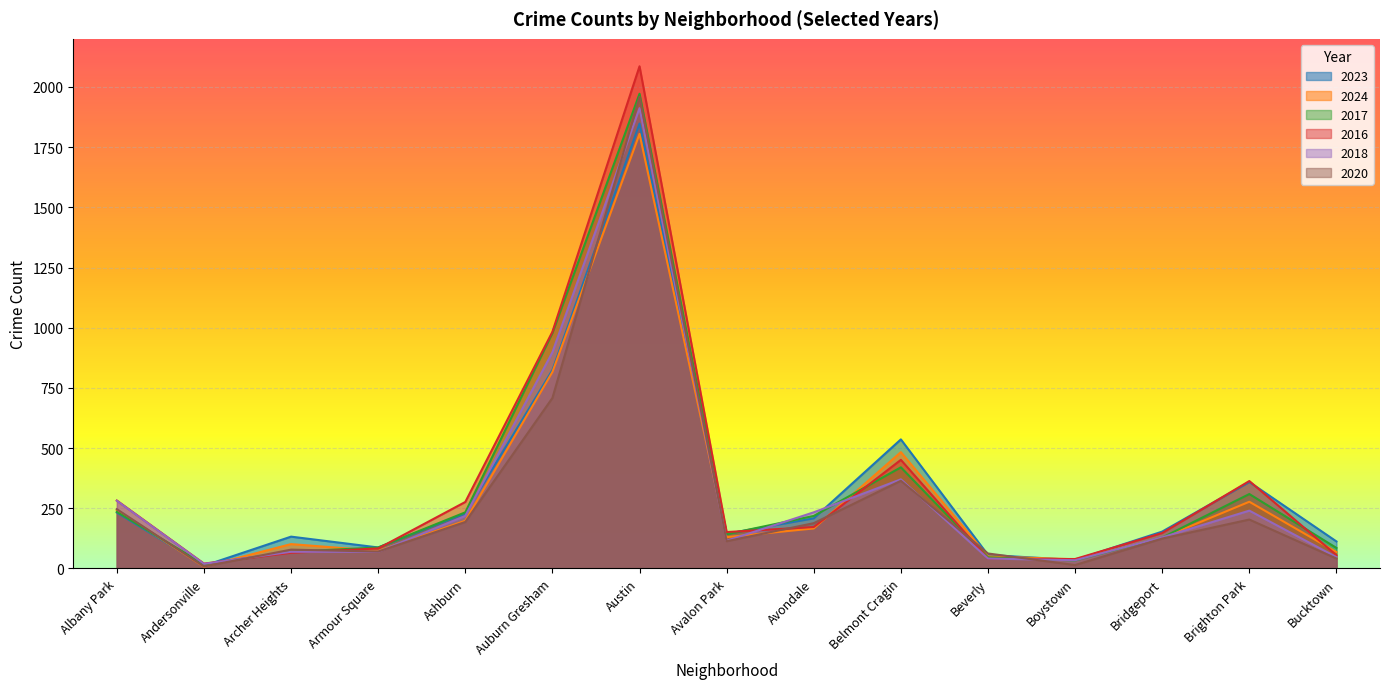

How many data points in 2016 are less than 151?

7